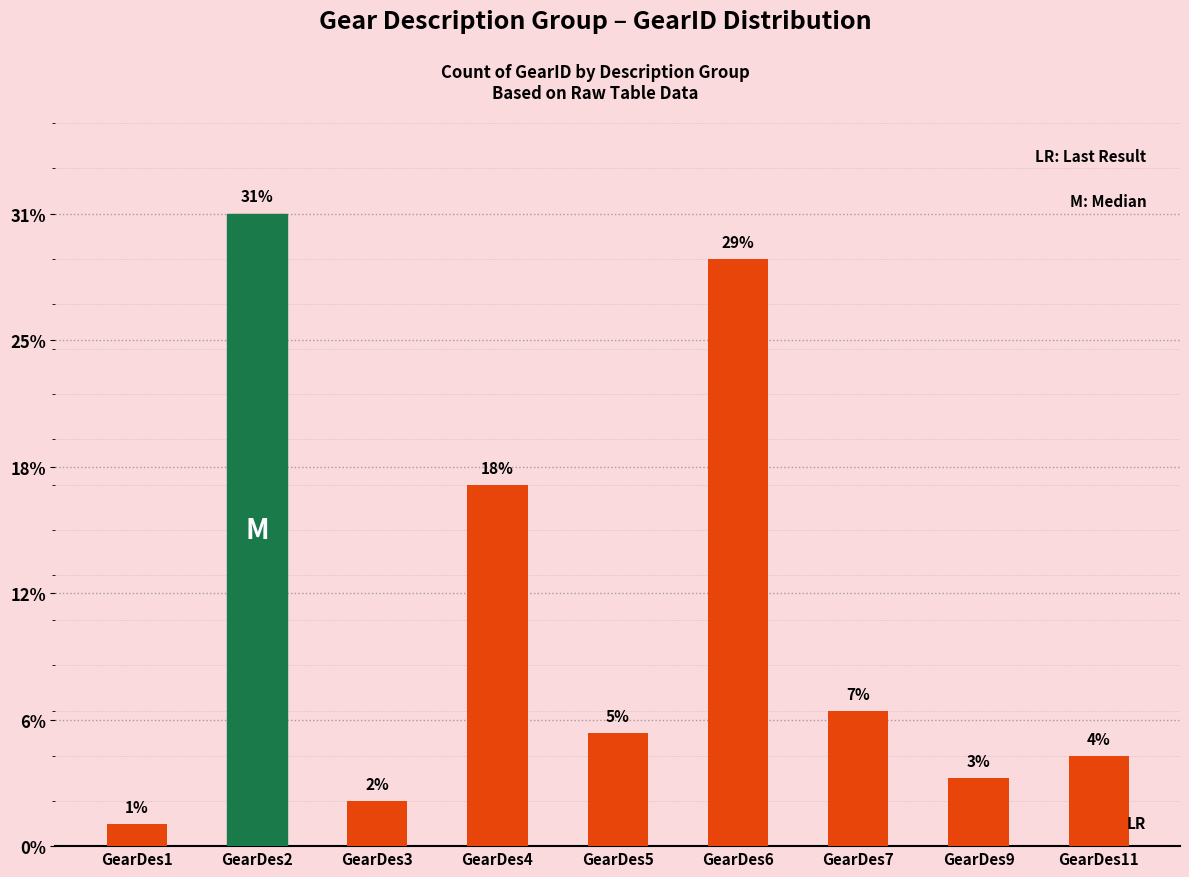

Where does the data first go above 5?

GearDes2